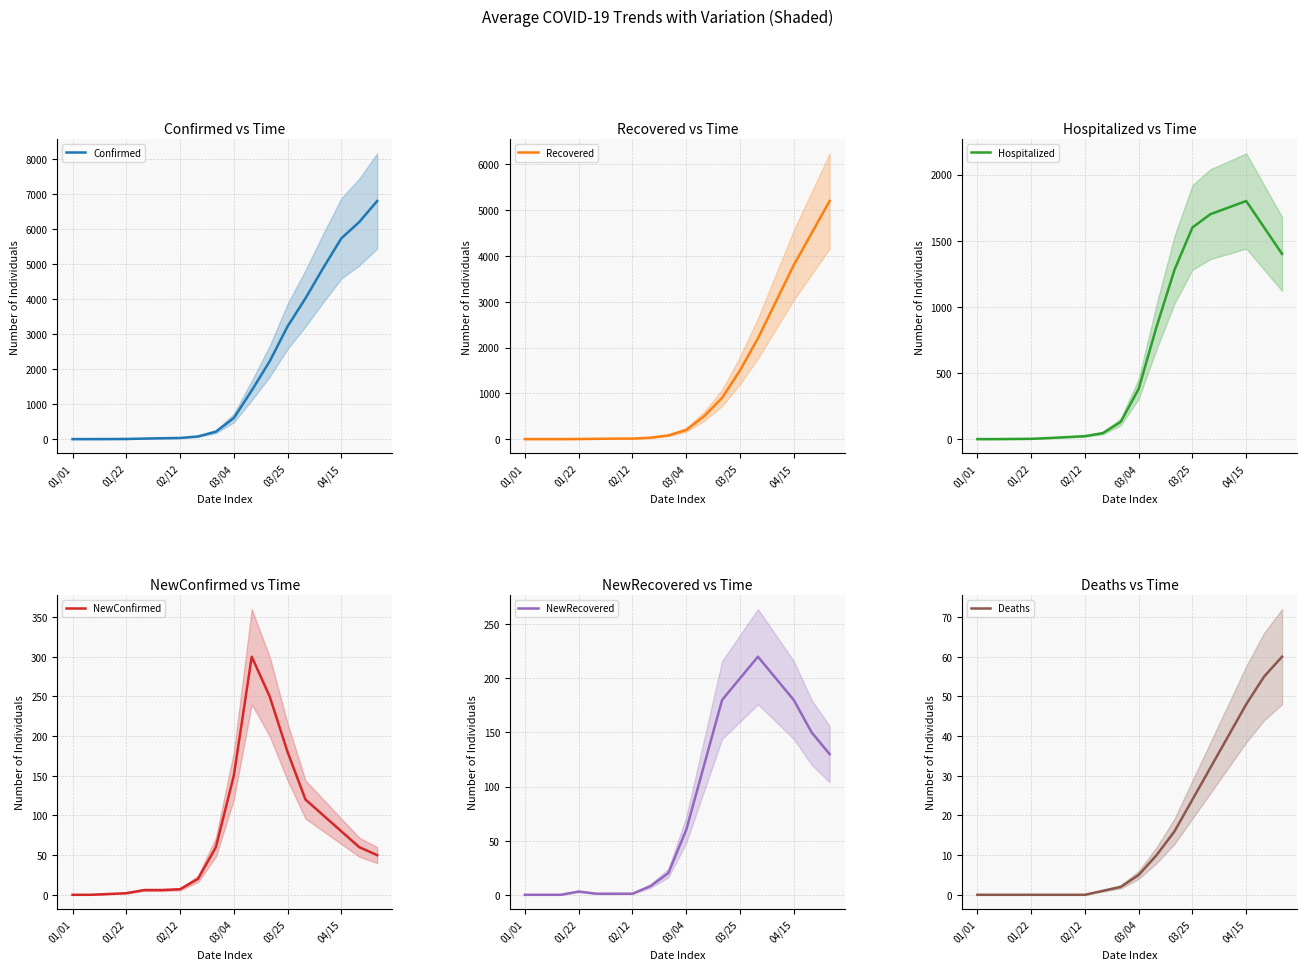

The NewConfirmed series shows 120 at 13. True or false?

True